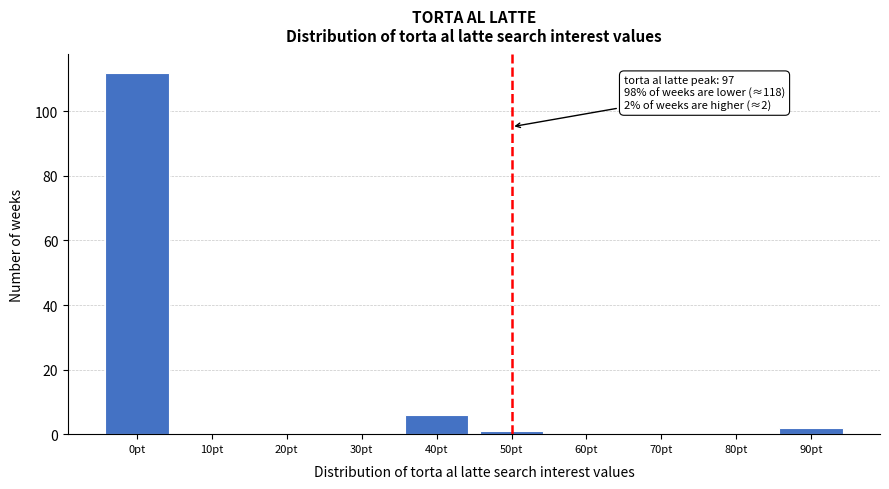

Reading right to left, list all the values displayed in this chart.

90pt=2	80pt=0	70pt=0	60pt=0	50pt=1	40pt=6	30pt=0	20pt=0	10pt=0	0pt=112